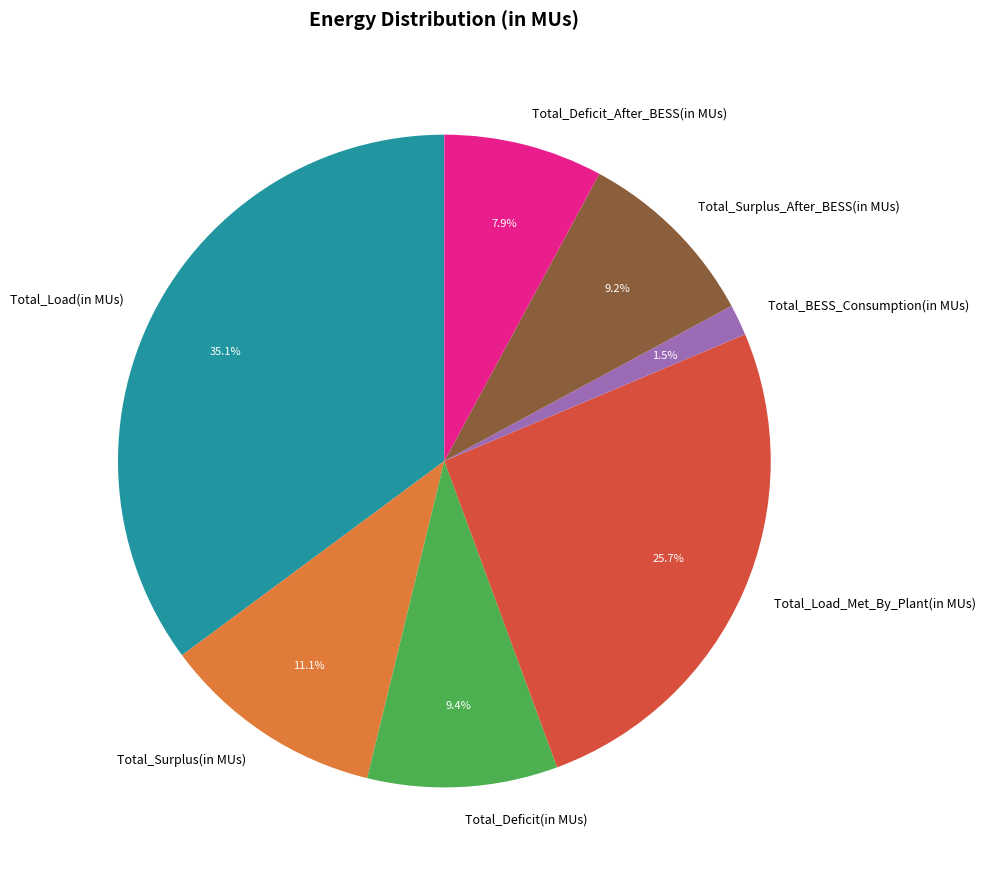

What percentage do Total_Deficit_After_BESS(in MUs) and Total_Deficit(in MUs) together represent?

17.3%